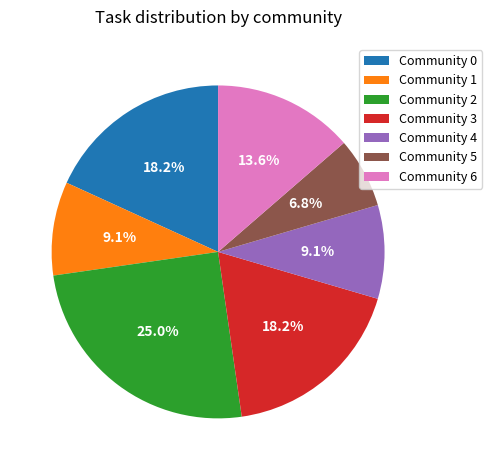

Which category has the smallest portion of the pie?

Community 5